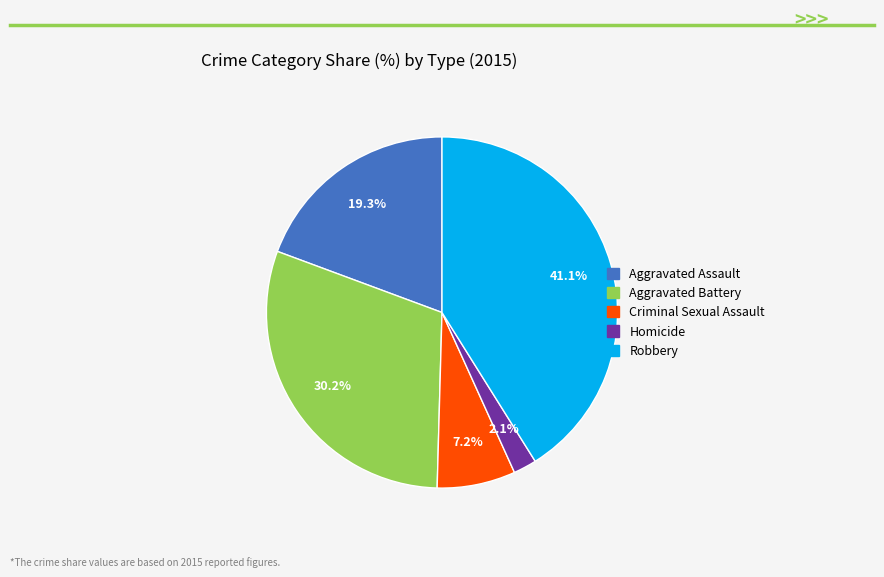

Rank the categories by value from lowest to highest.

Homicide, Criminal Sexual Assault, Aggravated Assault, Aggravated Battery, Robbery